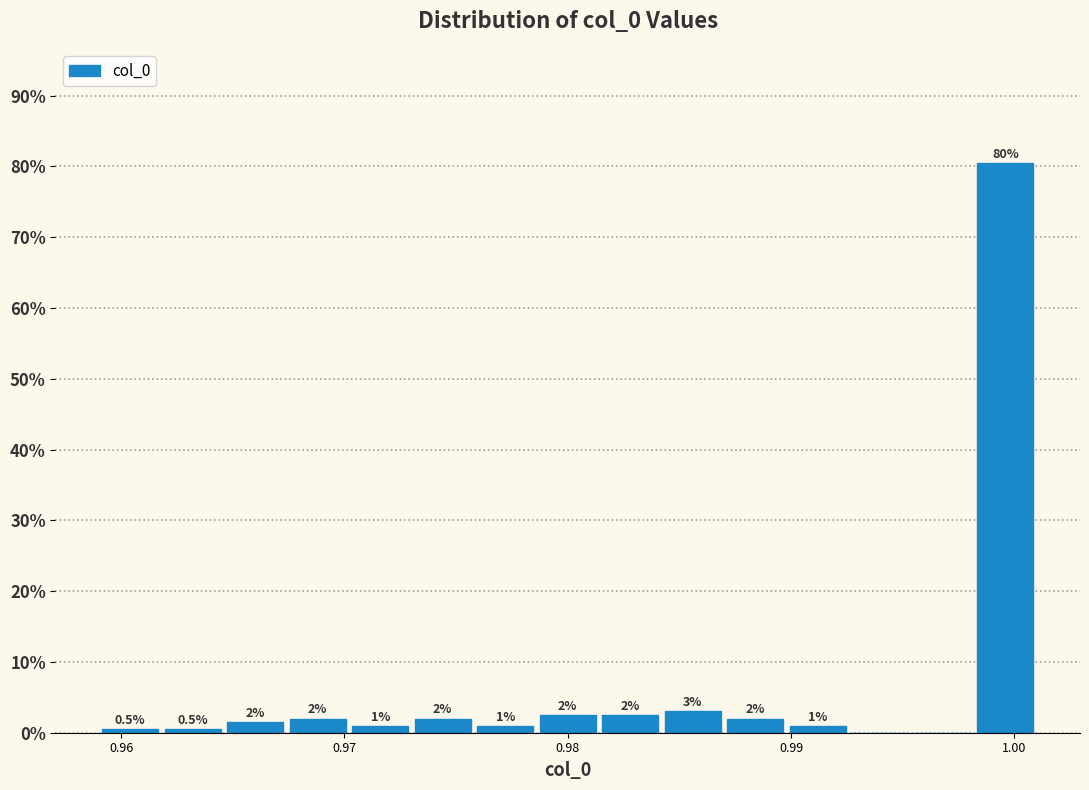

Read against the x-axis, roughly where is the centre of the tallest bar?

1.000